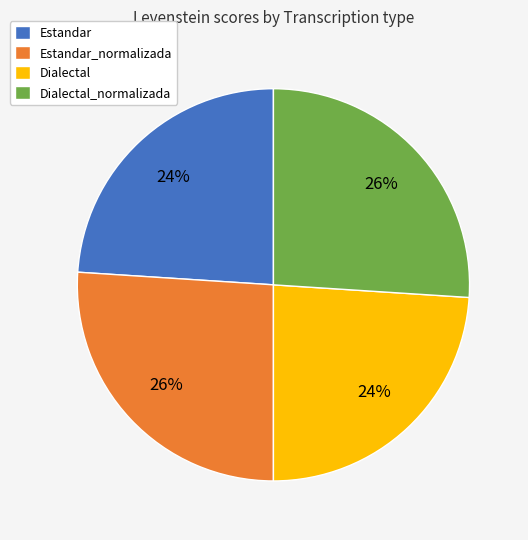

The Estandar slice represents 33% of the pie. True or false?

False